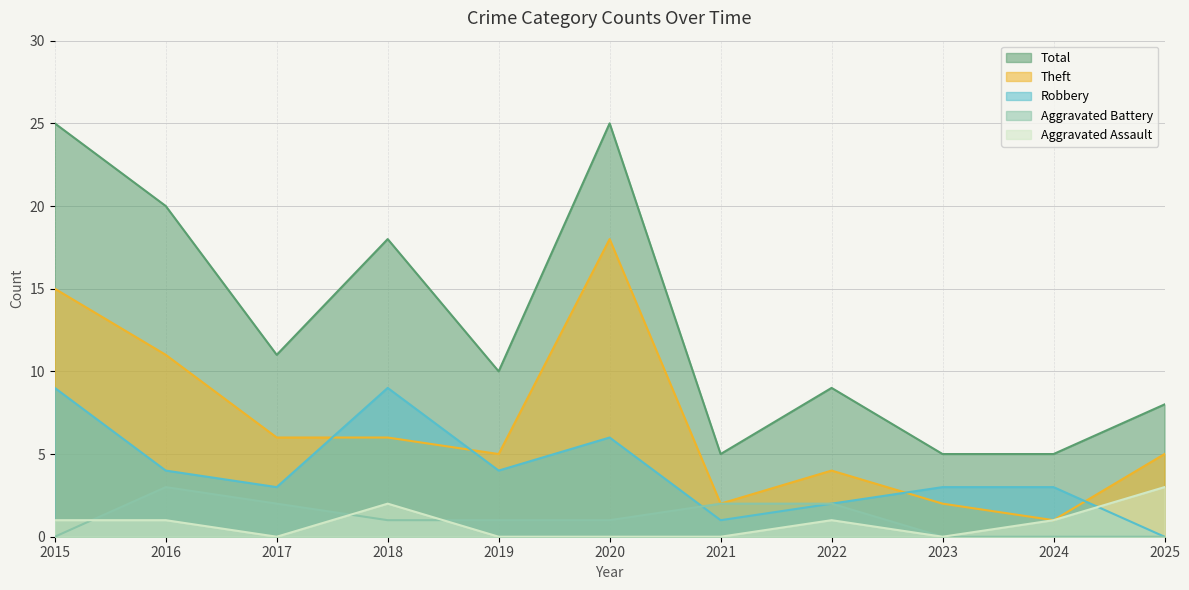

The value of Robbery at 2017 is 1. True or false?

False